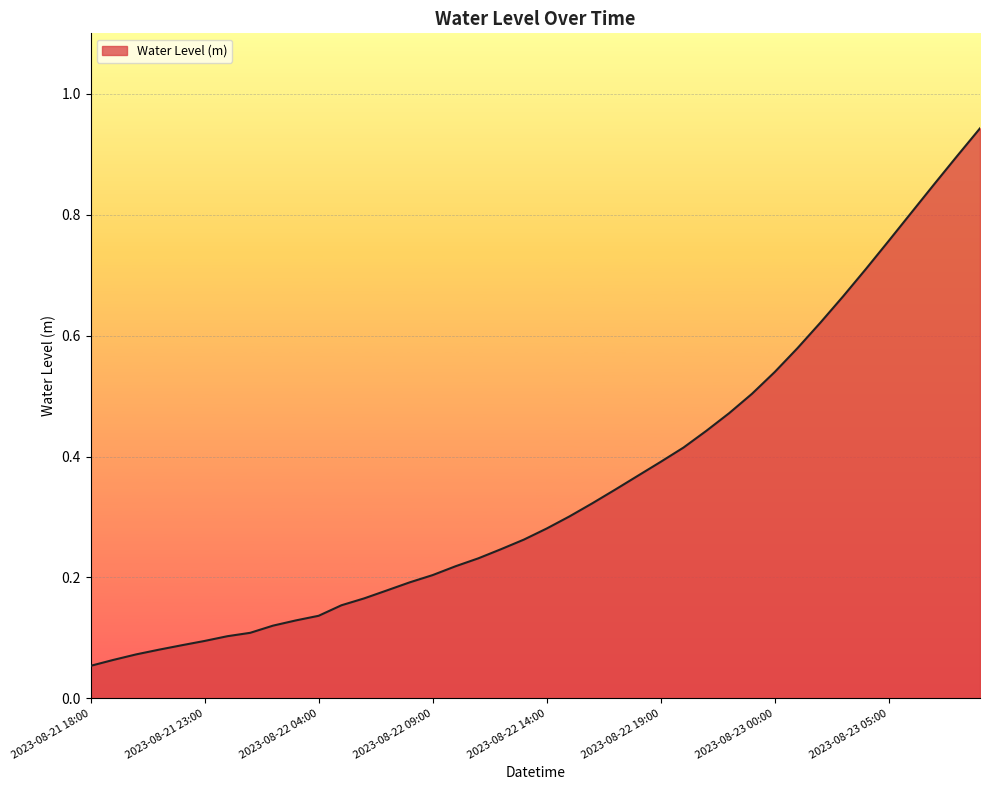

Does the chart have visible grid lines?

Yes